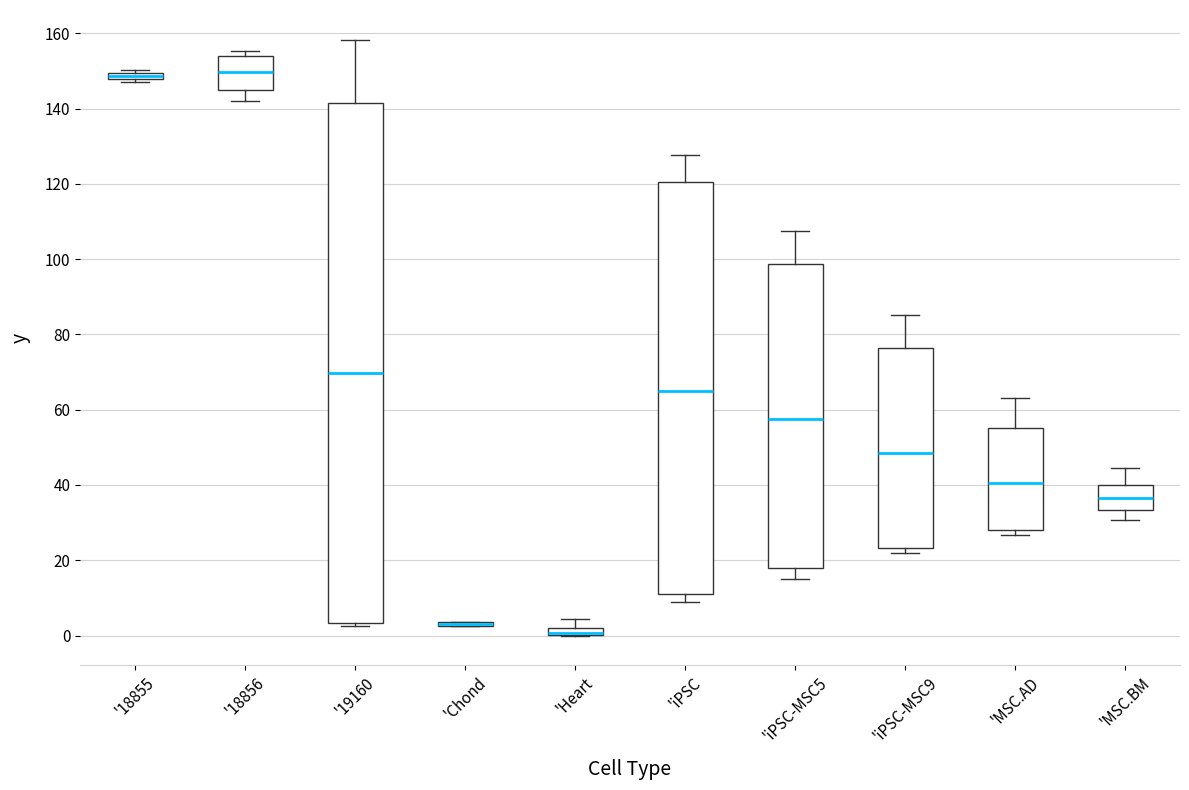

Where is the upper edge of the box for 'Chond on the y-axis? The values are not printed on the chart, so give them approximately, as read against the axis.

4